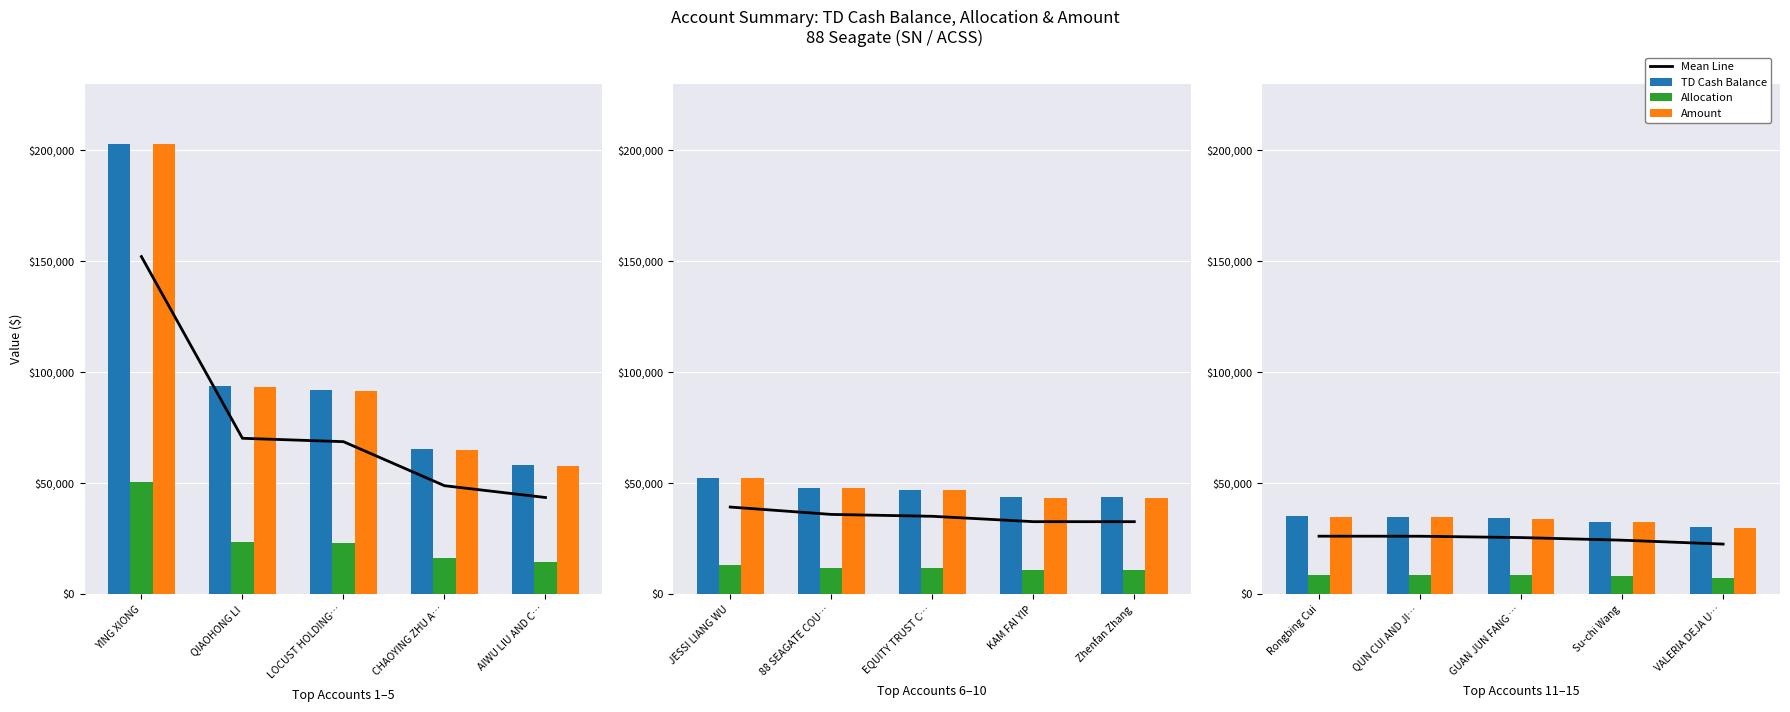

At QUN CUI AND JI…, list the series in order from smallest to largest.

Allocation, Mean Line, Amount, TD Cash Balance